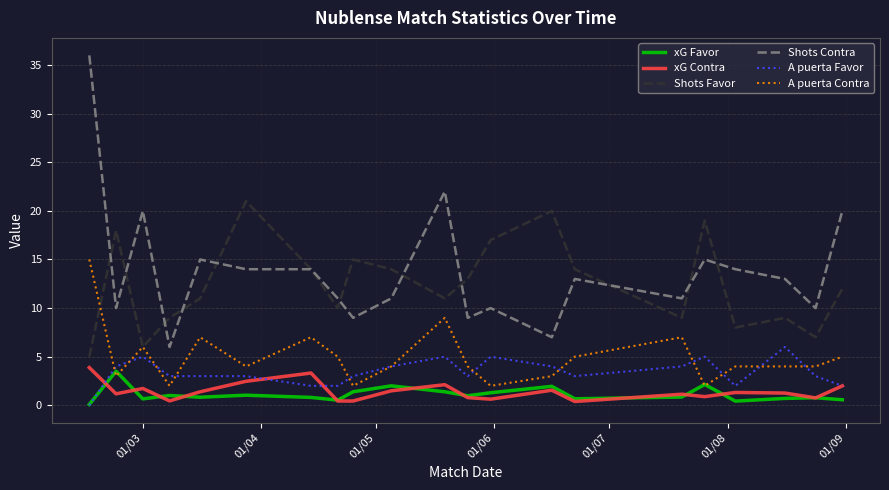

True or false: xG Contra and Shots Favor cross at least once.

False